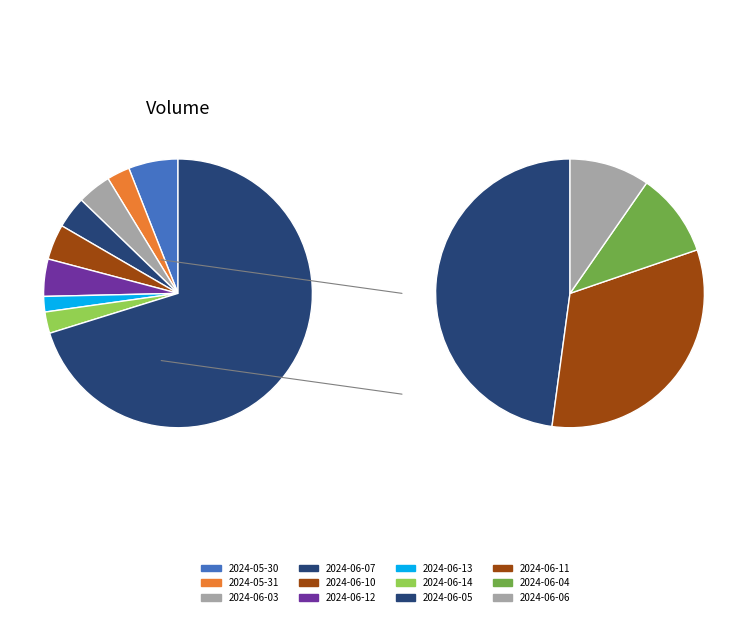

To the nearest percent, what is the average slice percentage?

8%